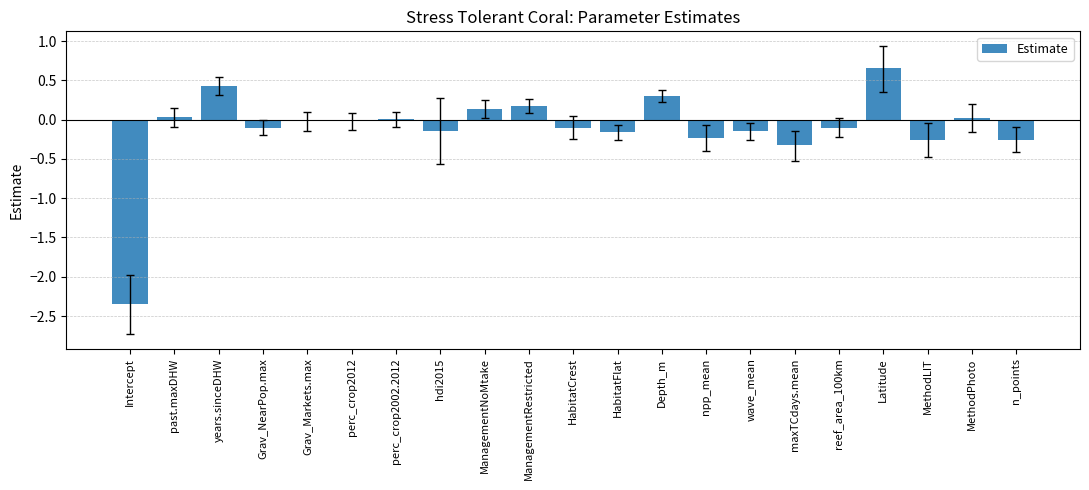

What is the sum of all values?

-2.5